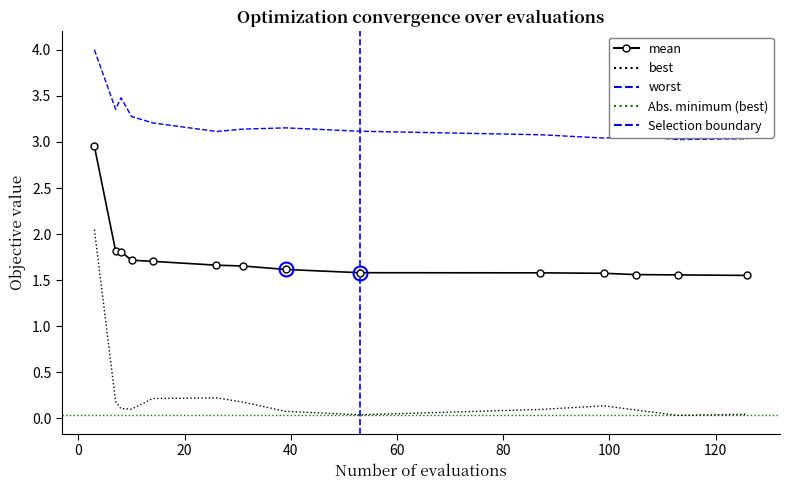

Which series has the largest total across all categories?

worst